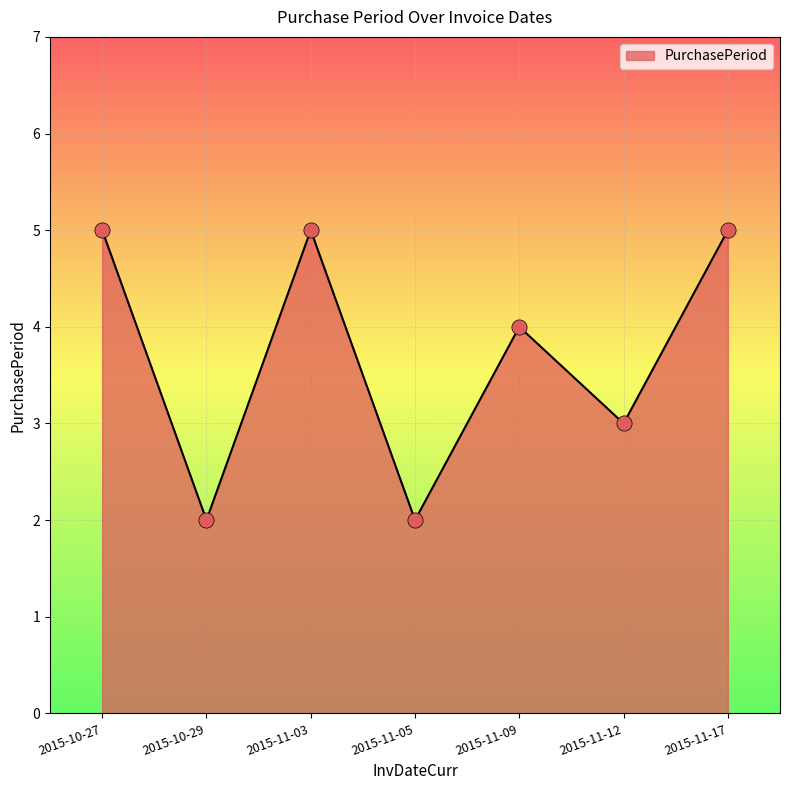

Which has a higher value, 2015-10-29 or 2015-11-12?

2015-11-12